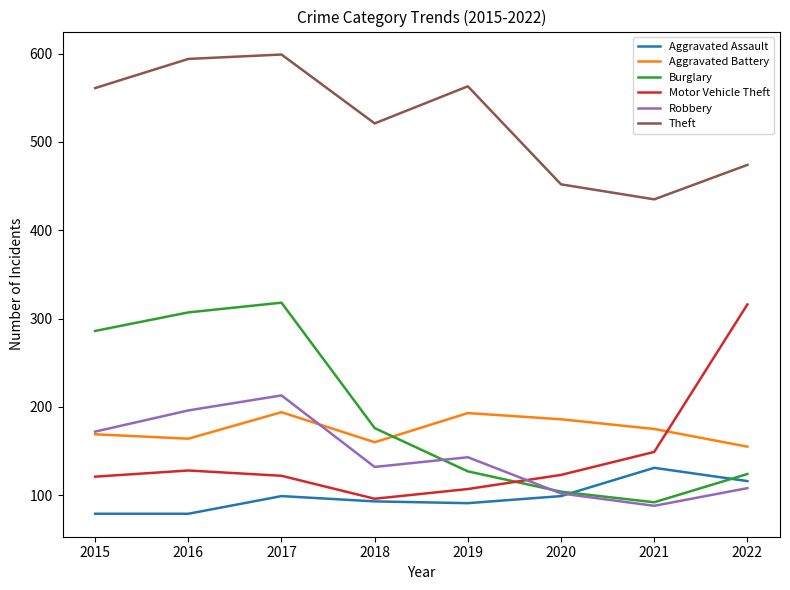

What is the difference between the highest and lowest values at 2022?

366